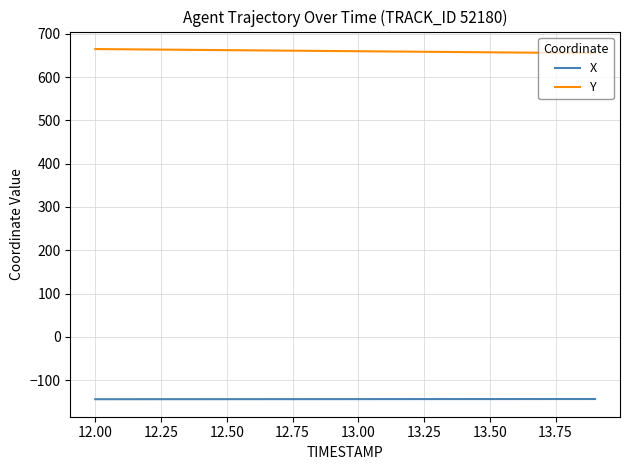

What is the greatest value displayed?

664.7